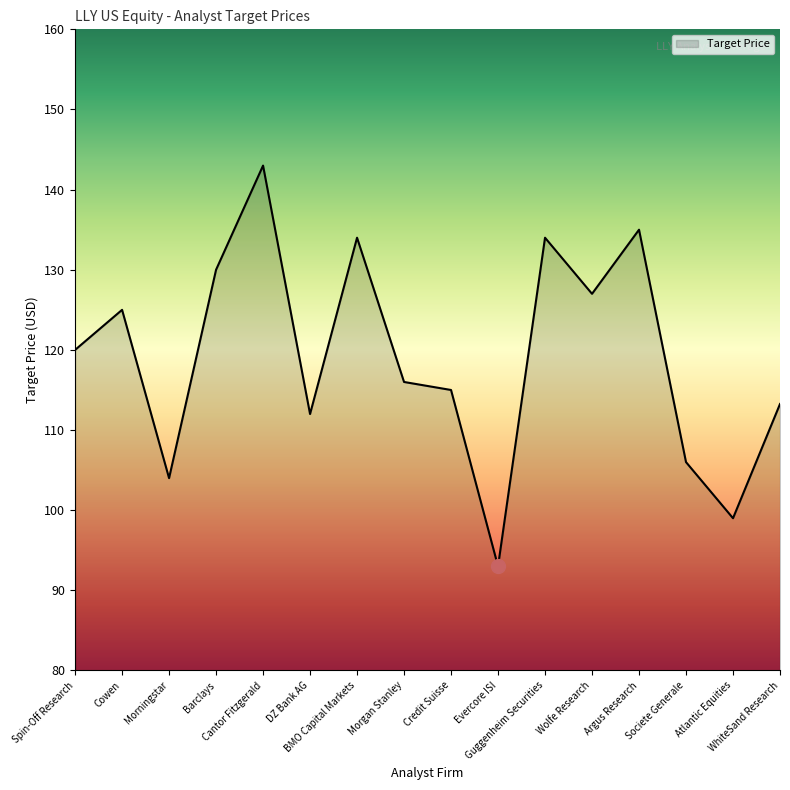

What is the minimum value shown in the chart?

93.0